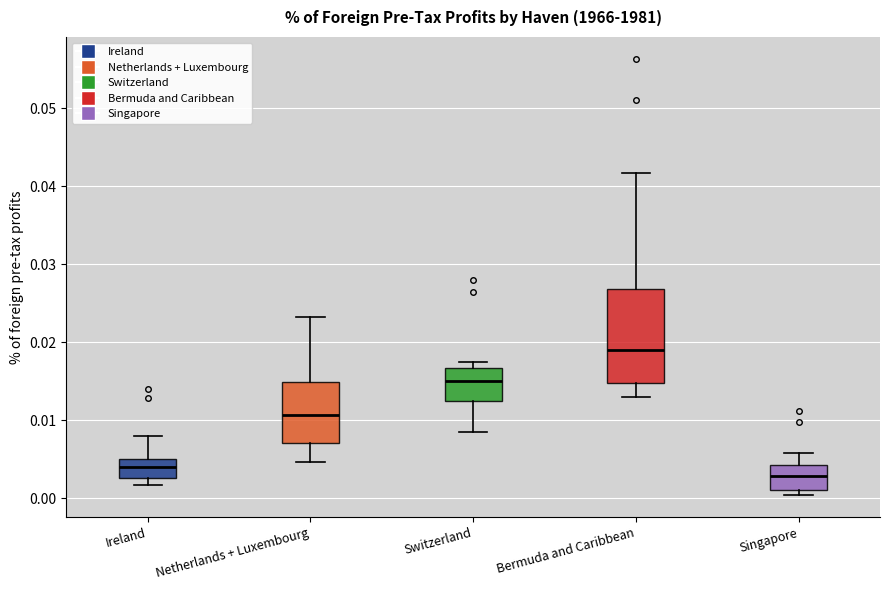

Which box is the tallest, from its lower edge to its upper edge?

Bermuda and Caribbean